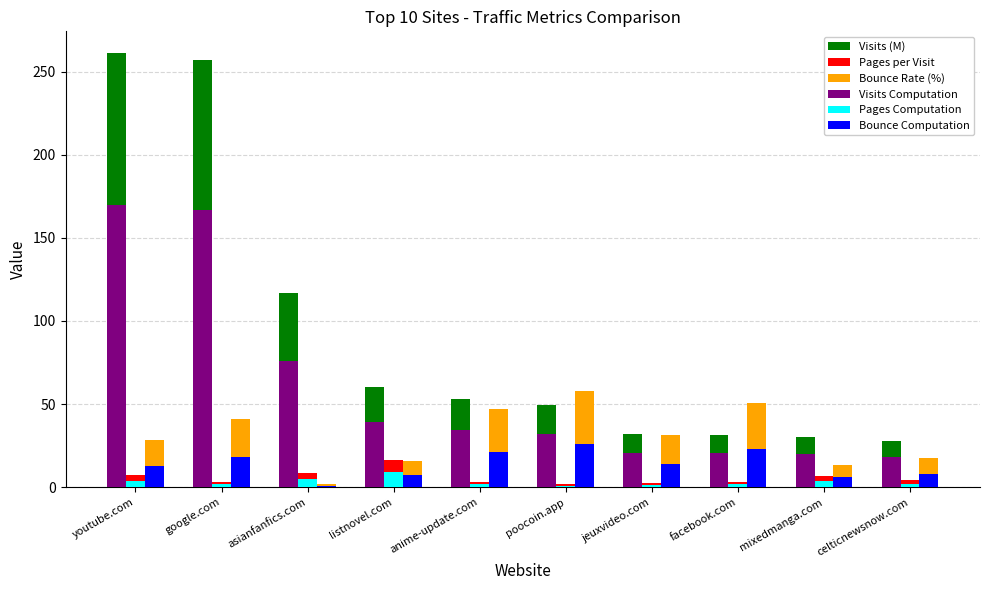

List the series in order of their peak value, highest first.

Visits (M), Visits Computation, Bounce Rate (%), Bounce Computation, Pages per Visit, Pages Computation